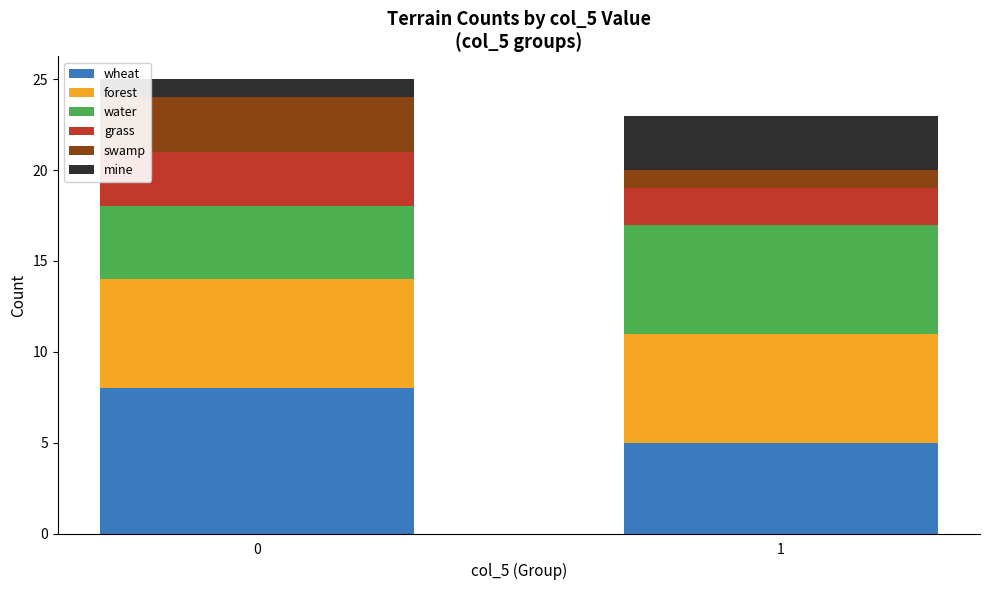

Is it true that wheat equals 8 at 0?

True